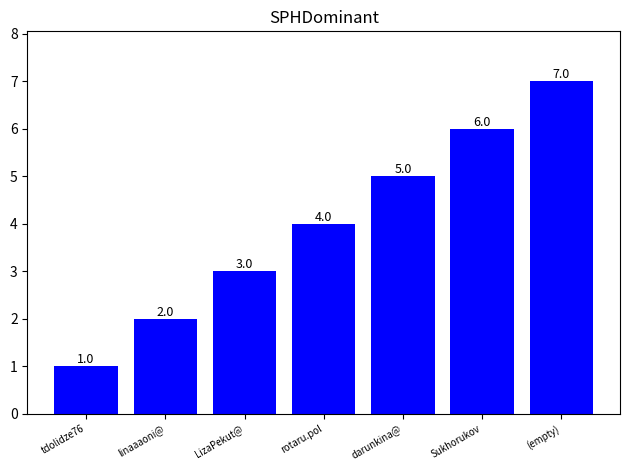

How many data points does each series have?

7